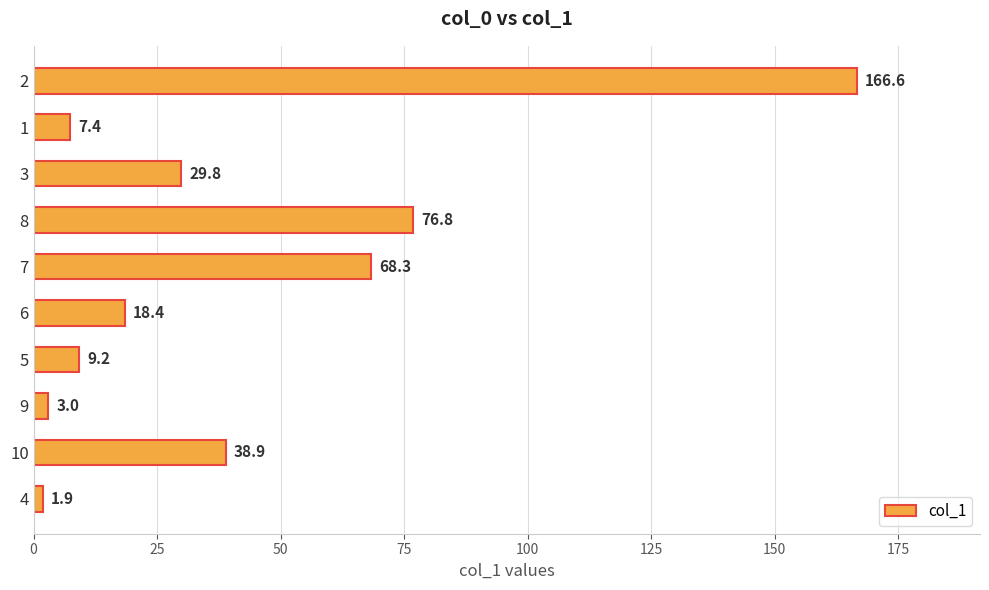

What is the difference between the maximum and minimum values?

164.7